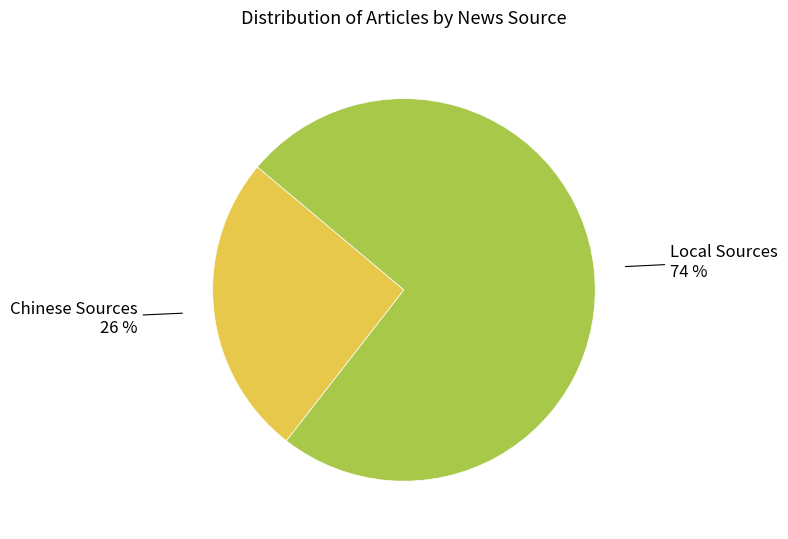

Which category accounts for the majority?

Local Sources